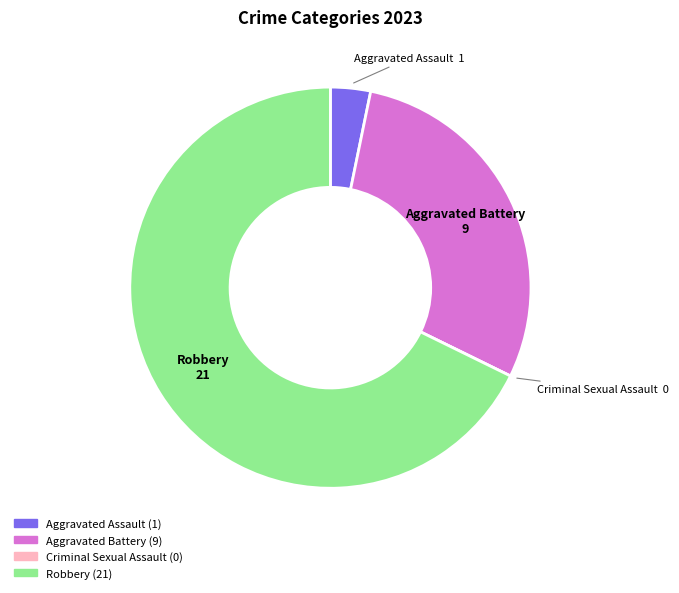

Which category accounts for the majority?

Robbery